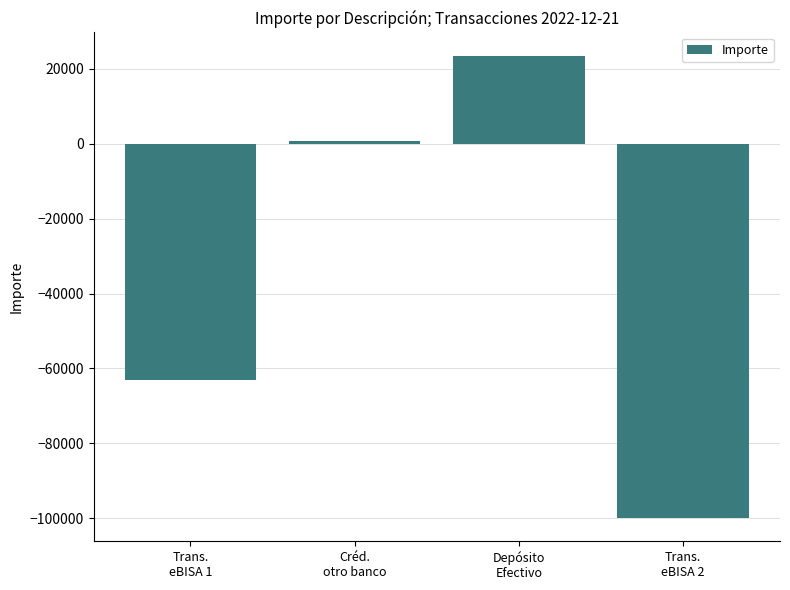

Between Trans.
eBISA 2 and Créd.
otro banco, which is larger?

Créd.
otro banco